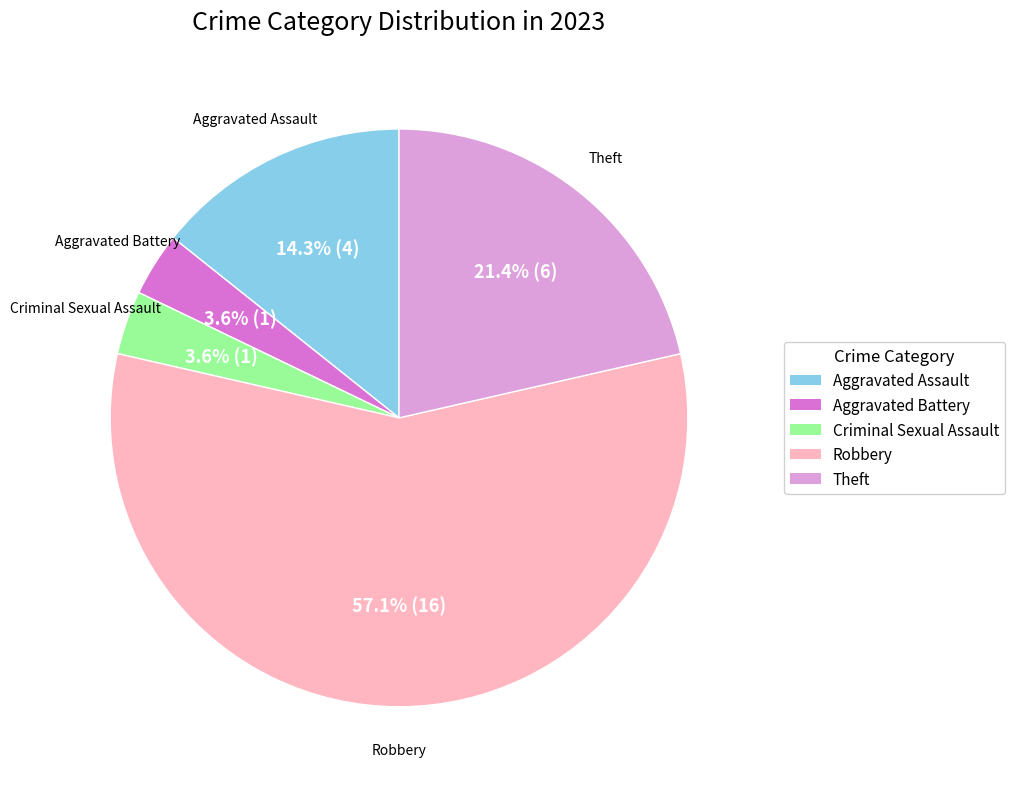

What is the ratio of the value at Theft to the value at Robbery?

0.4